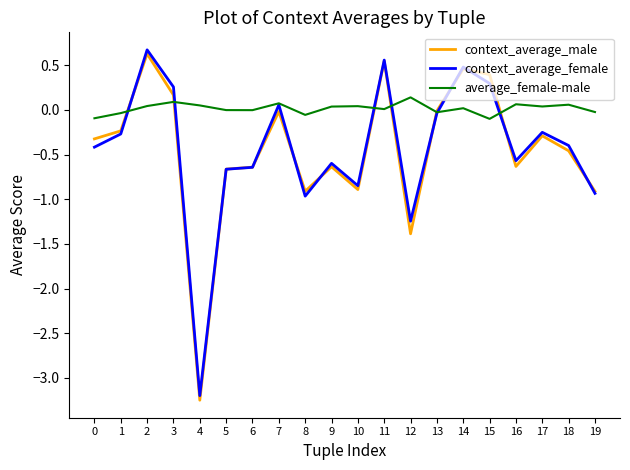

Is it true that context_average_male equals -0.6 at 9?

True